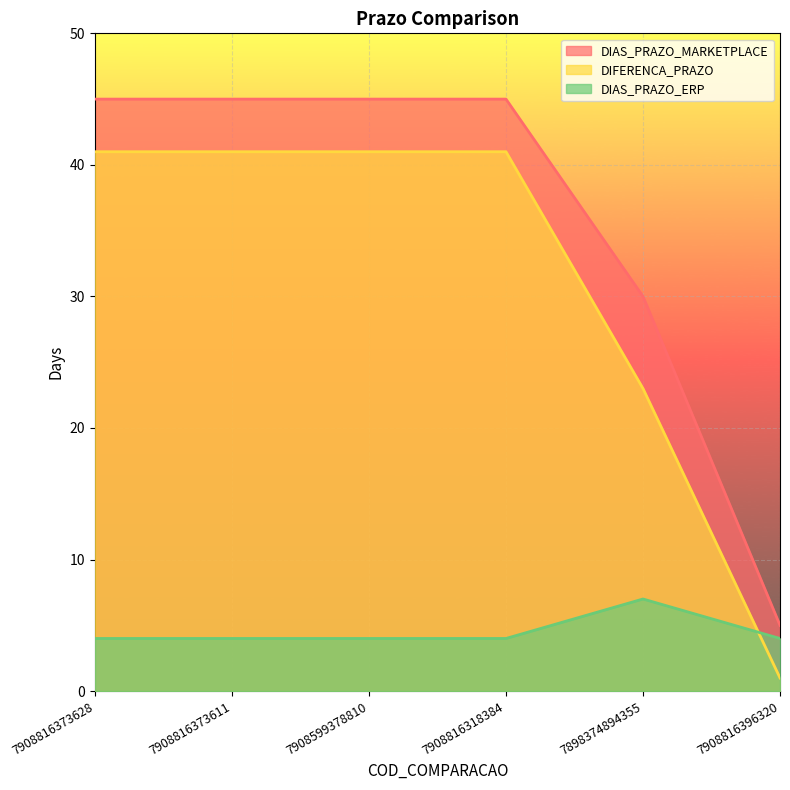

What value does the DIFERENCA_PRAZO series have at 7908816373628, to the nearest 10?

40